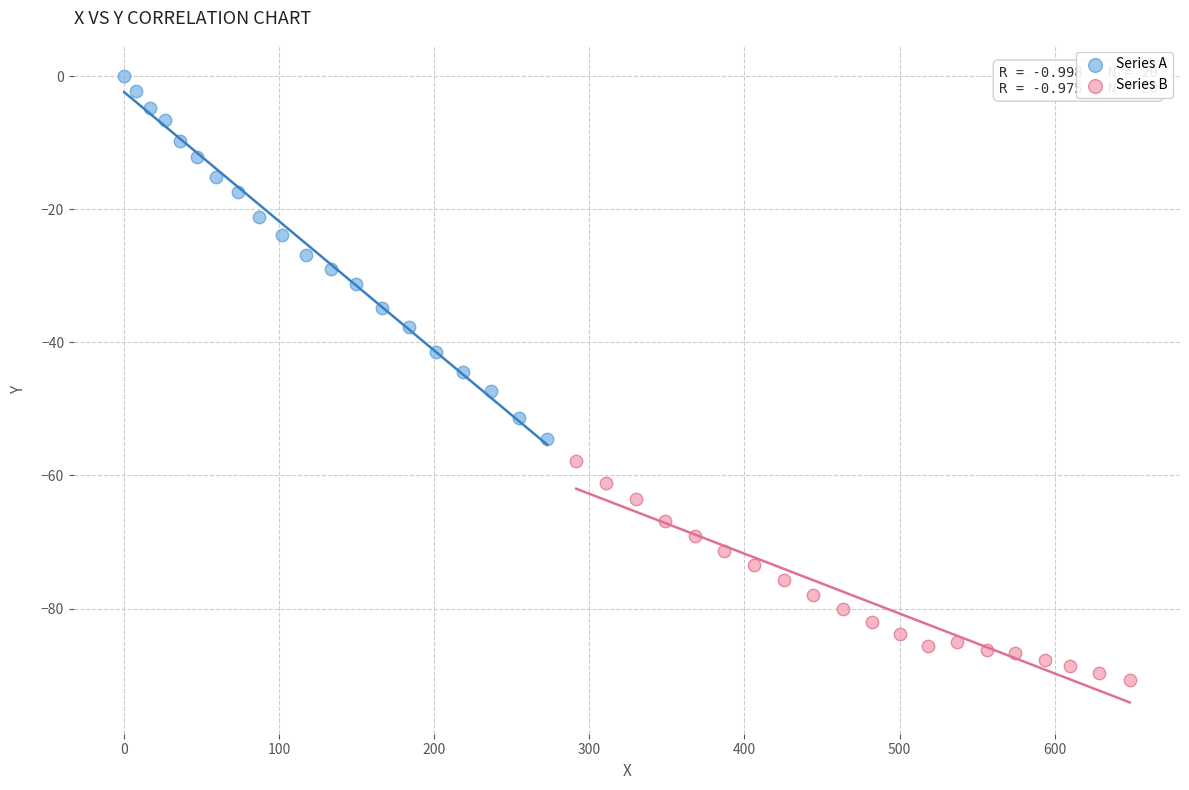

Which series reaches the minimum Y coordinate?

Series B